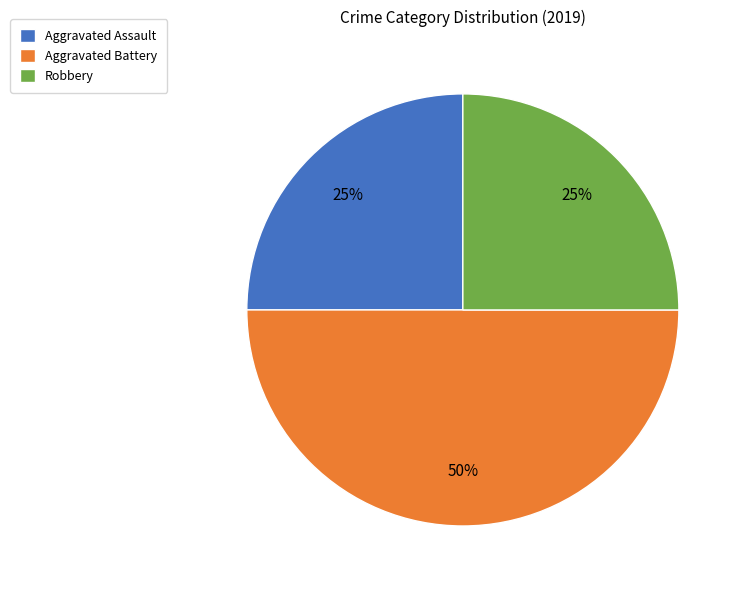

Which category has the biggest portion of the pie?

Aggravated Battery